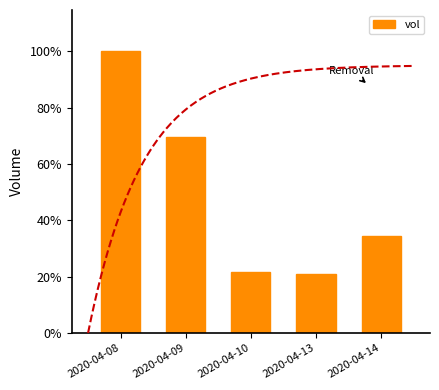

Which label corresponds to the smallest value in the chart?

2020-04-13